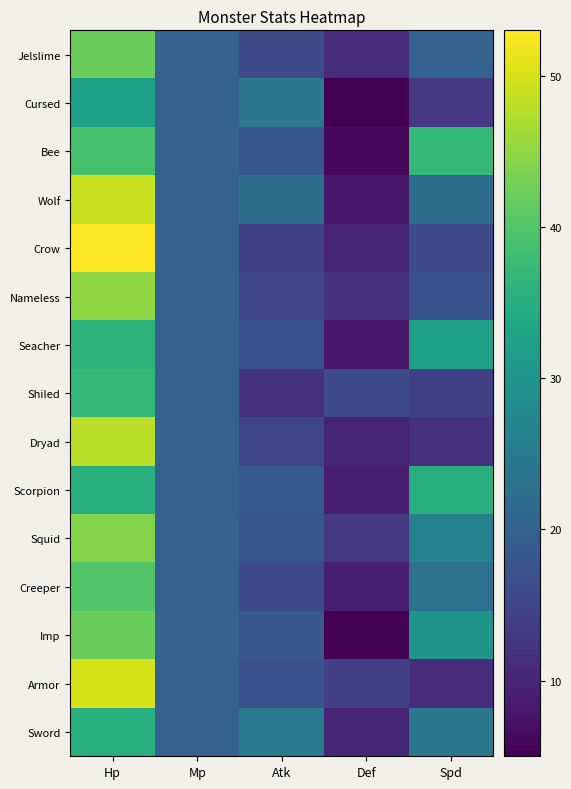

Reading left to right, what are all the values shown in this chart?

Jelslime: Hp=42	Mp=20	Atk=16	Def=11	Spd=20
Cursed: Hp=32	Mp=20	Atk=24	Def=5	Spd=13
Bee: Hp=39	Mp=20	Atk=18	Def=6	Spd=37
Wolf: Hp=49	Mp=20	Atk=22	Def=8	Spd=22
Crow: Hp=53	Mp=20	Atk=14	Def=10	Spd=16
Nameless: Hp=45	Mp=20	Atk=15	Def=12	Spd=17
Seacher: Hp=36	Mp=20	Atk=17	Def=8	Spd=32
Shiled: Hp=37	Mp=20	Atk=12	Def=16	Spd=14
Dryad: Hp=48	Mp=20	Atk=15	Def=10	Spd=12
Scorpion: Hp=35	Mp=20	Atk=19	Def=9	Spd=35
Squid: Hp=44	Mp=20	Atk=18	Def=13	Spd=26
Creeper: Hp=40	Mp=20	Atk=16	Def=9	Spd=23
Imp: Hp=42	Mp=20	Atk=18	Def=5	Spd=30
Armor: Hp=50	Mp=20	Atk=17	Def=14	Spd=11
Sword: Hp=35	Mp=20	Atk=25	Def=10	Spd=24